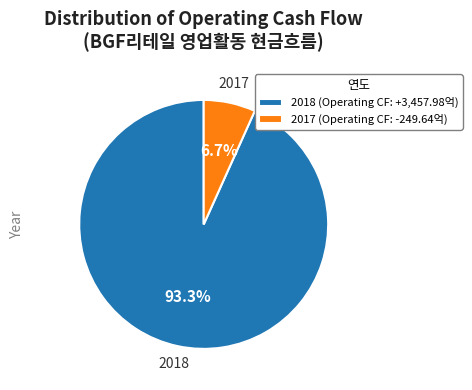

To the nearest percent, what is the difference between the largest and smallest slice percentages?

87%